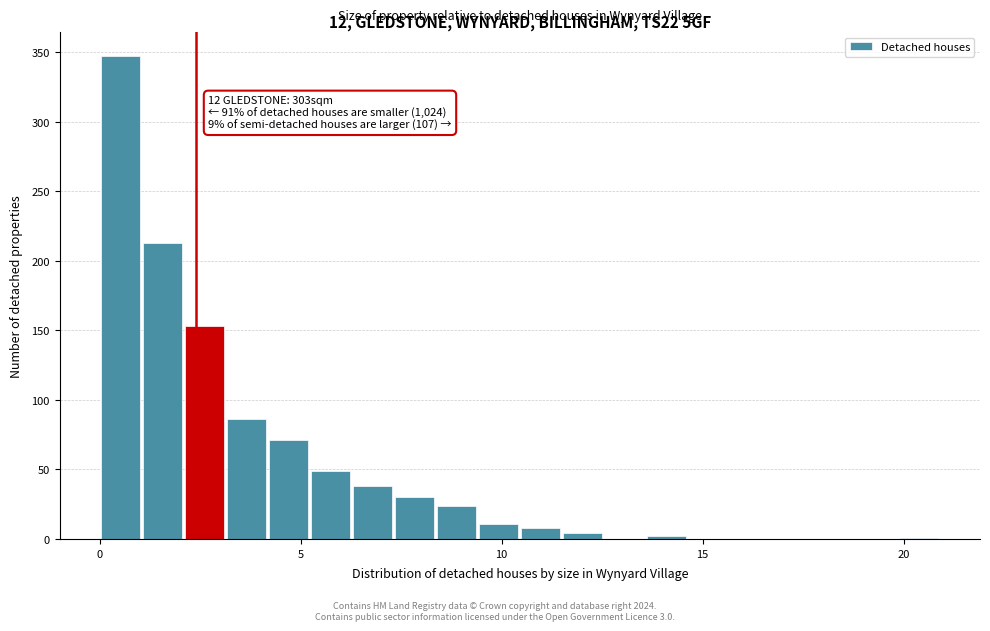

Around what value on the x-axis is the tallest bar? Give the approximate position of its centre, as read against the axis.

0.5